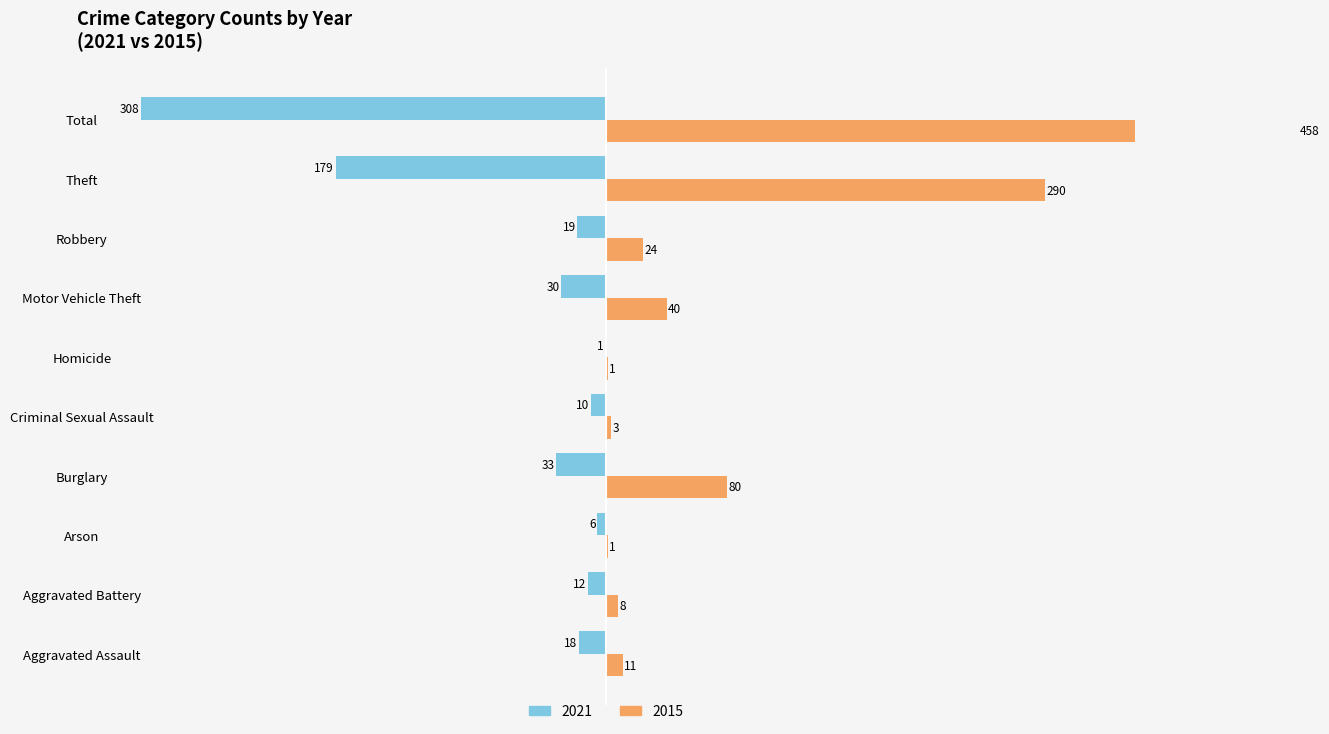

What is the maximum value shown in the chart?

458